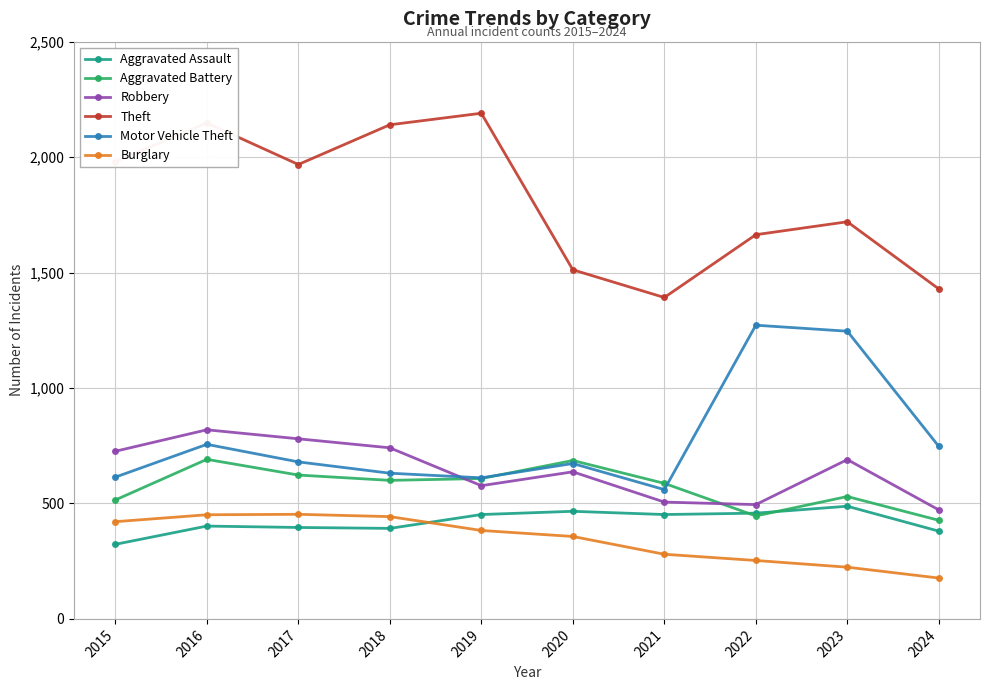

What is the difference between the highest and lowest values at 2023?

1496